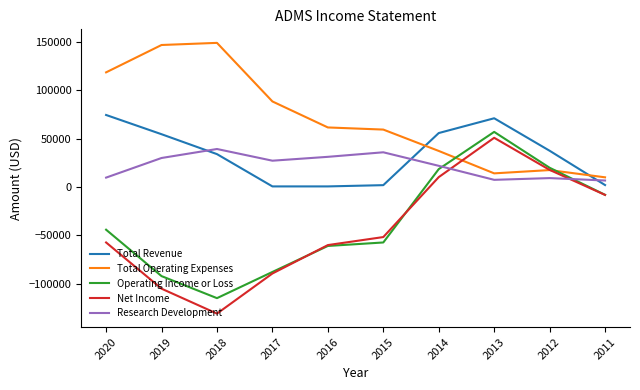

Which series has the widest spread of values?

Net Income